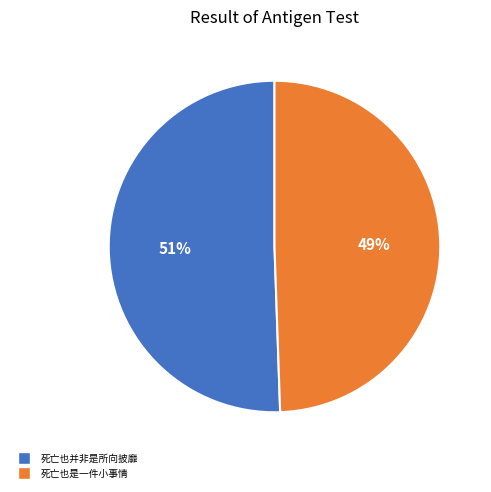

True or false: 死亡也并非是所向披靡 accounts for 51% of the total.

True